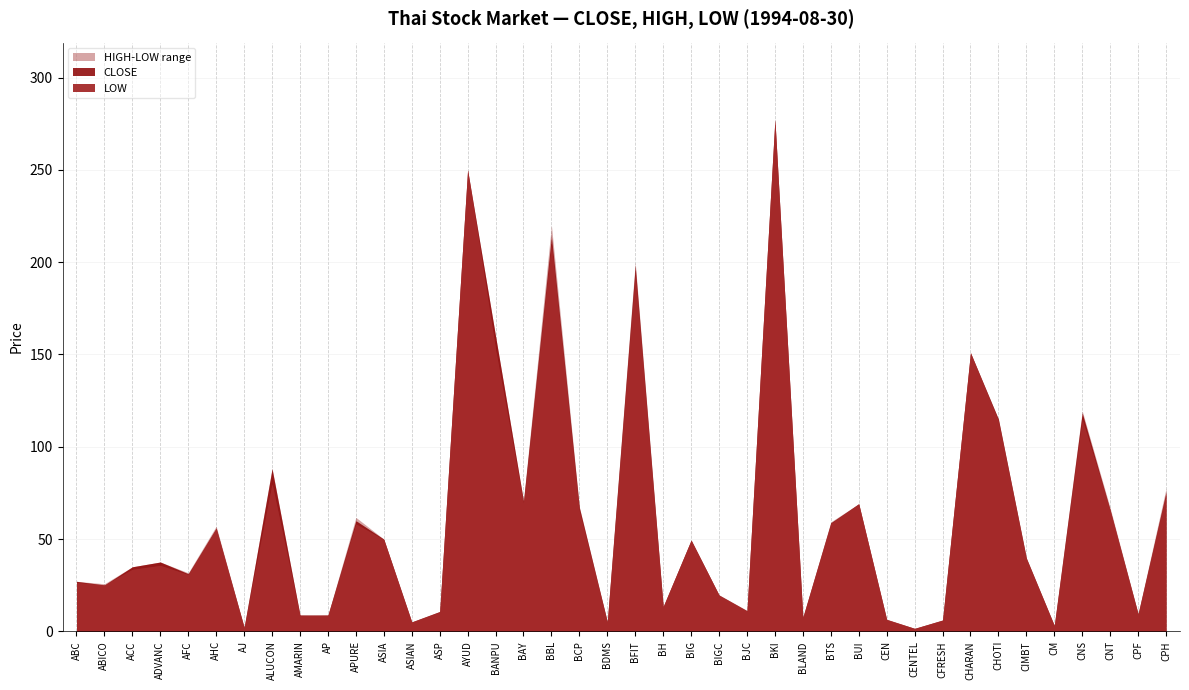

How many interior local peaks does the CLOSE series have?

12